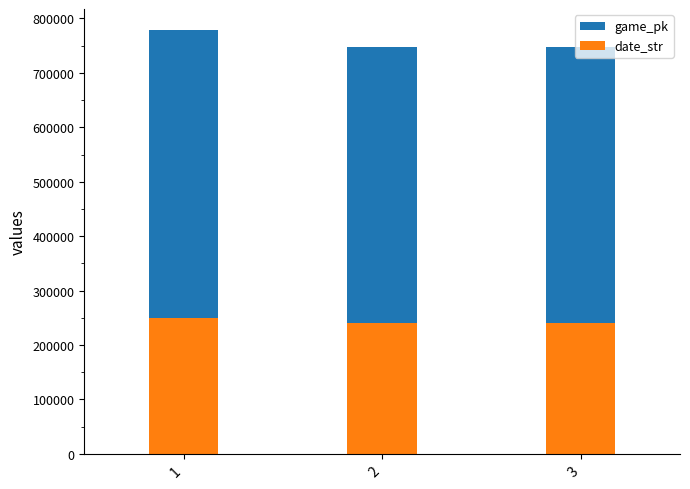

The value of game_pk at 3 is 747066. True or false?

True